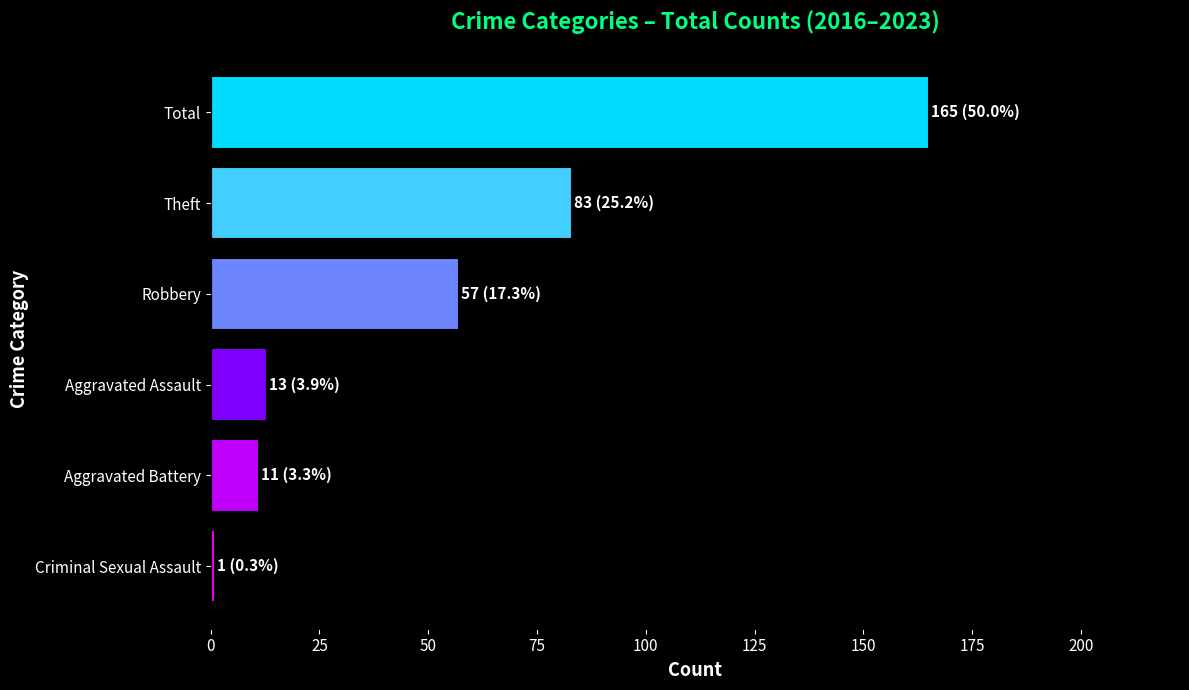

What is the ratio of the value at Theft to the value at Aggravated Battery?

7.5